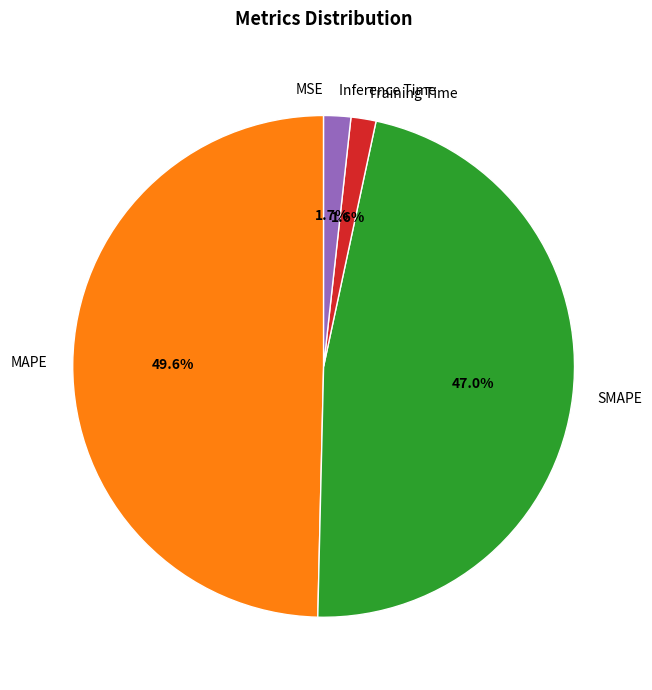

Which slice is the largest?

MAPE